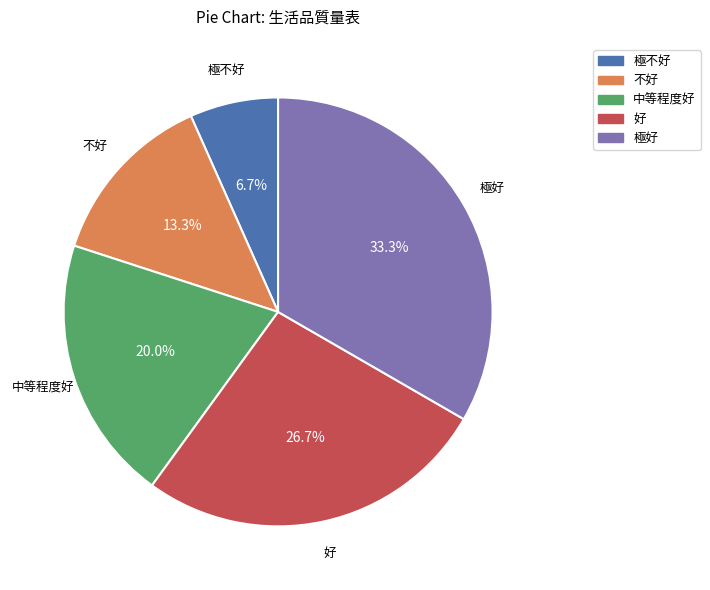

How many slices are in this pie chart?

5